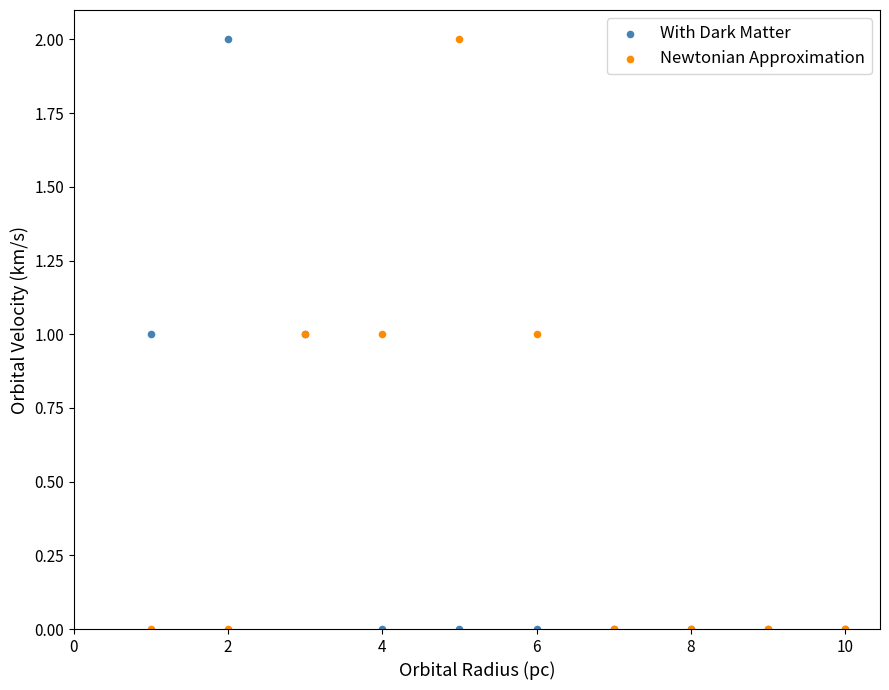

What is the X range (max minus min) for the scatter plot?

9